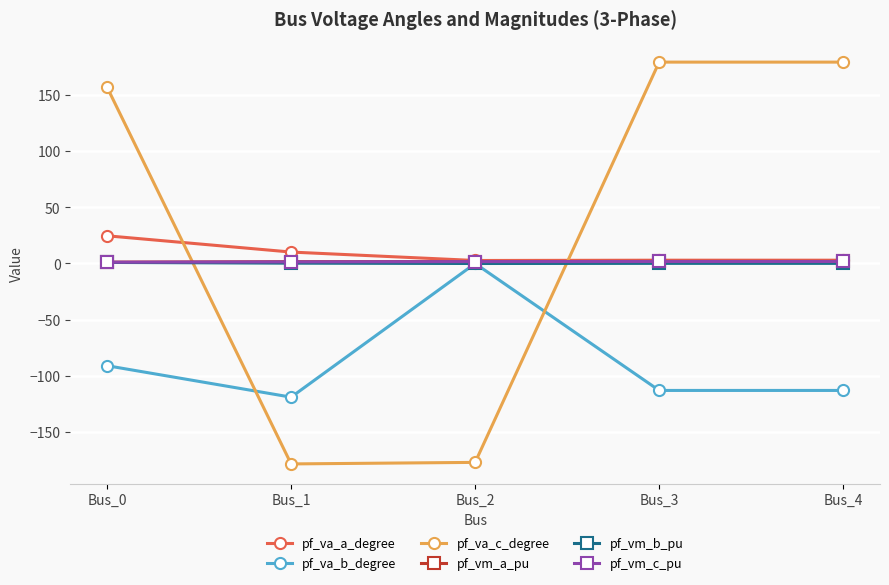

Where does the pf_va_c_degree series first go above 157?

Bus_0